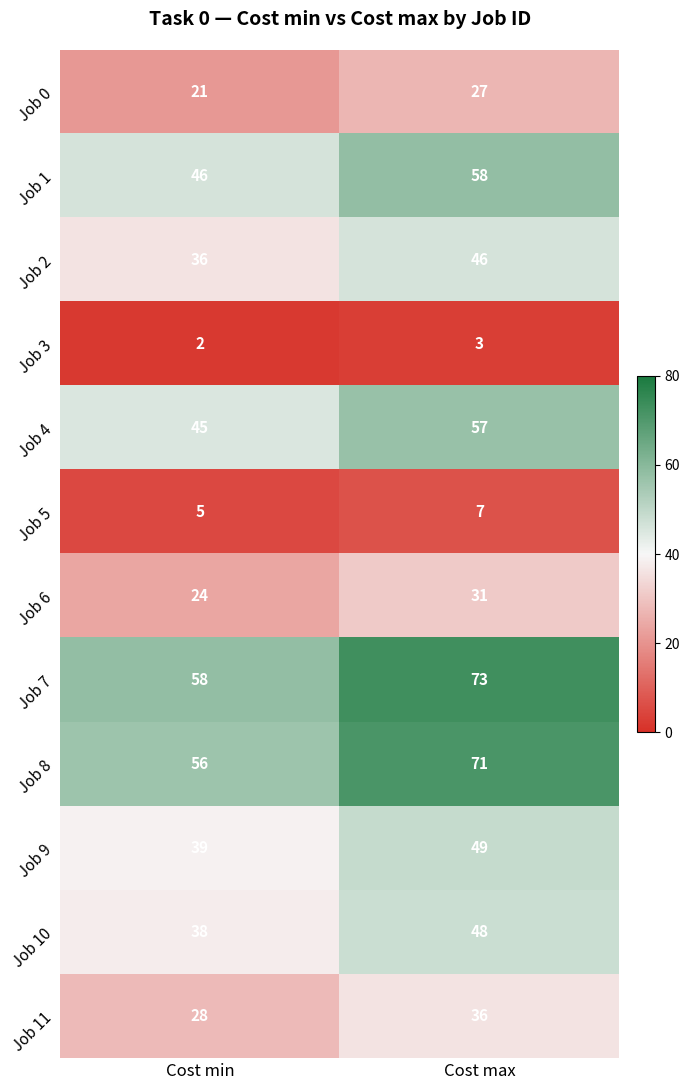

What is the sum of all Job 2 values?

82